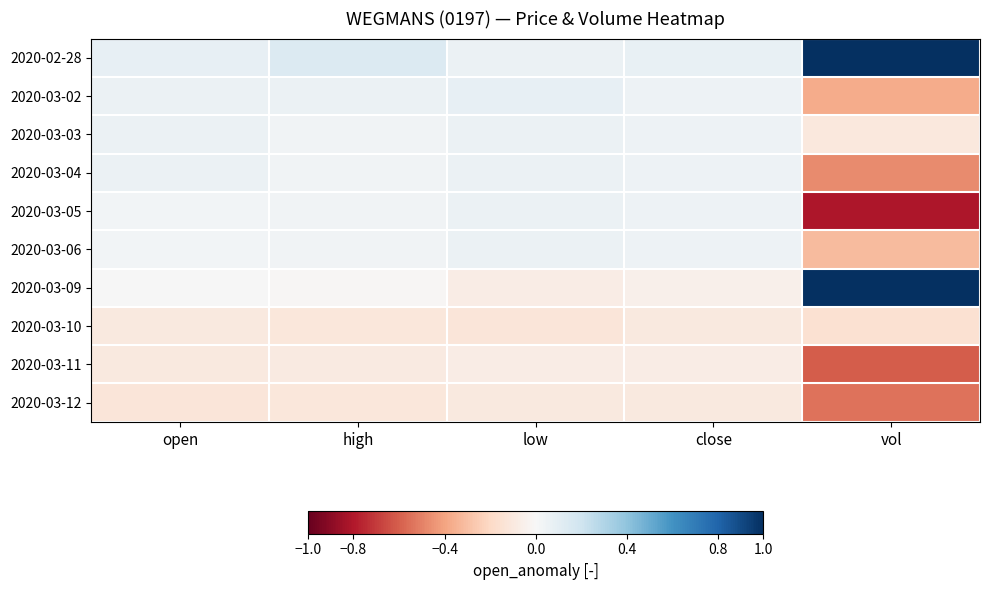

Reading left to right, list all the values displayed in this chart.

2020-02-28: open=0.1	high=0.1	low=0.1	close=0.1	vol=1.6
2020-03-02: open=0.1	high=0.1	low=0.1	close=0.1	vol=-0.4
2020-03-03: open=0.1	high=0.0	low=0.1	close=0.1	vol=-0.1
2020-03-04: open=0.1	high=0.0	low=0.1	close=0.1	vol=-0.5
2020-03-05: open=0.0	high=0.0	low=0.1	close=0.1	vol=-0.8
2020-03-06: open=0.0	high=0.0	low=0.1	close=0.1	vol=-0.3
2020-03-09: open=0.0	high=-0.0	low=-0.1	close=-0.0	vol=1.8
2020-03-10: open=-0.1	high=-0.1	low=-0.1	close=-0.1	vol=-0.2
2020-03-11: open=-0.1	high=-0.1	low=-0.1	close=-0.1	vol=-0.6
2020-03-12: open=-0.1	high=-0.1	low=-0.1	close=-0.1	vol=-0.5